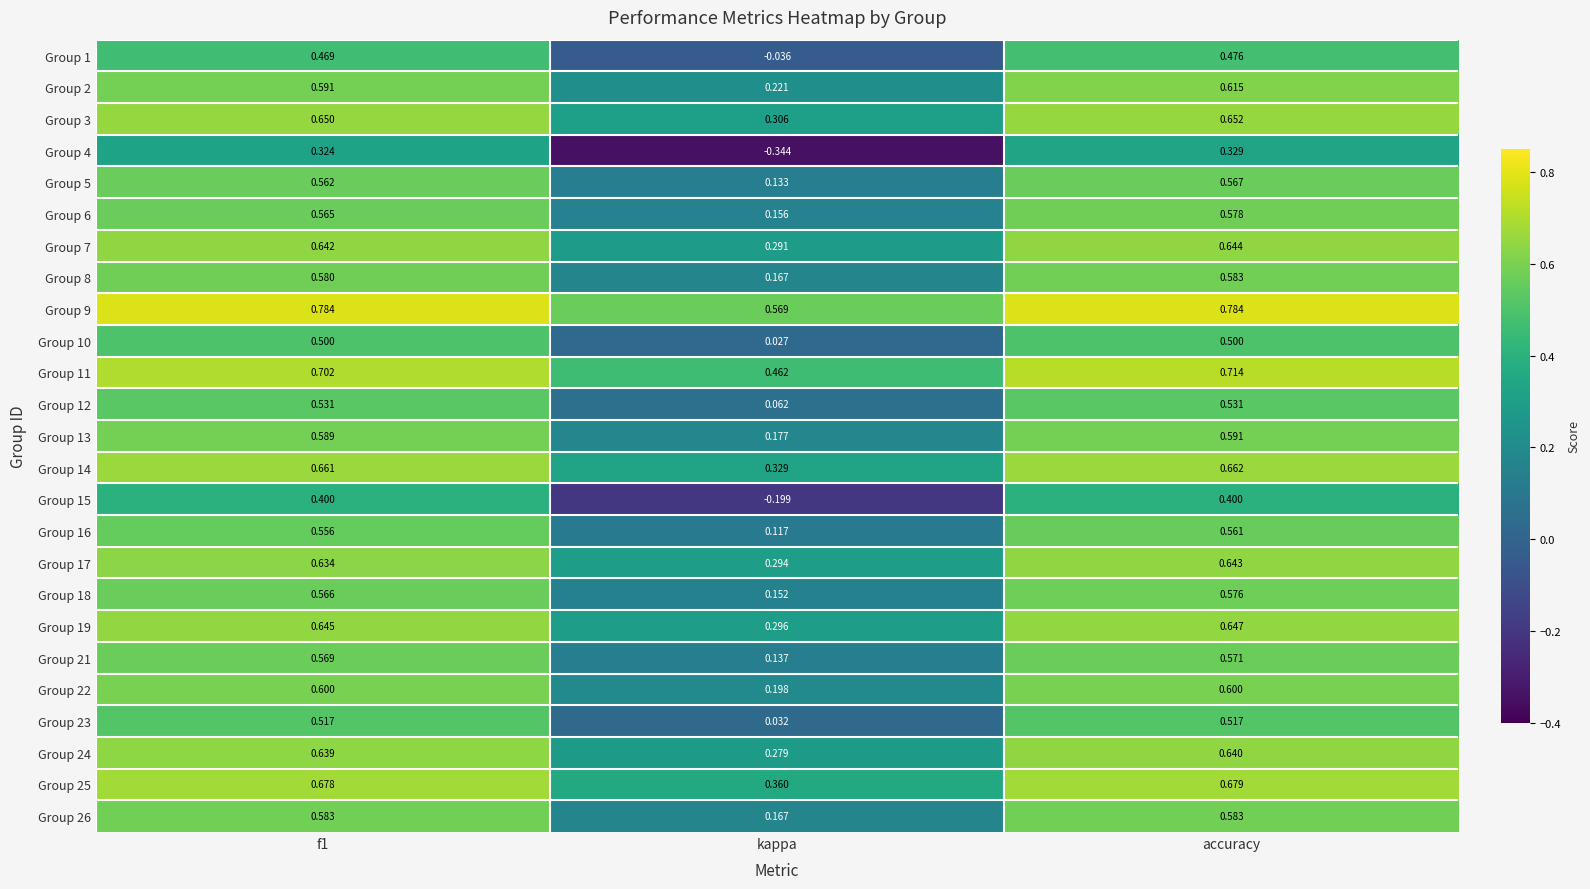

Which category has the lowest value in the Group 2 series?

kappa